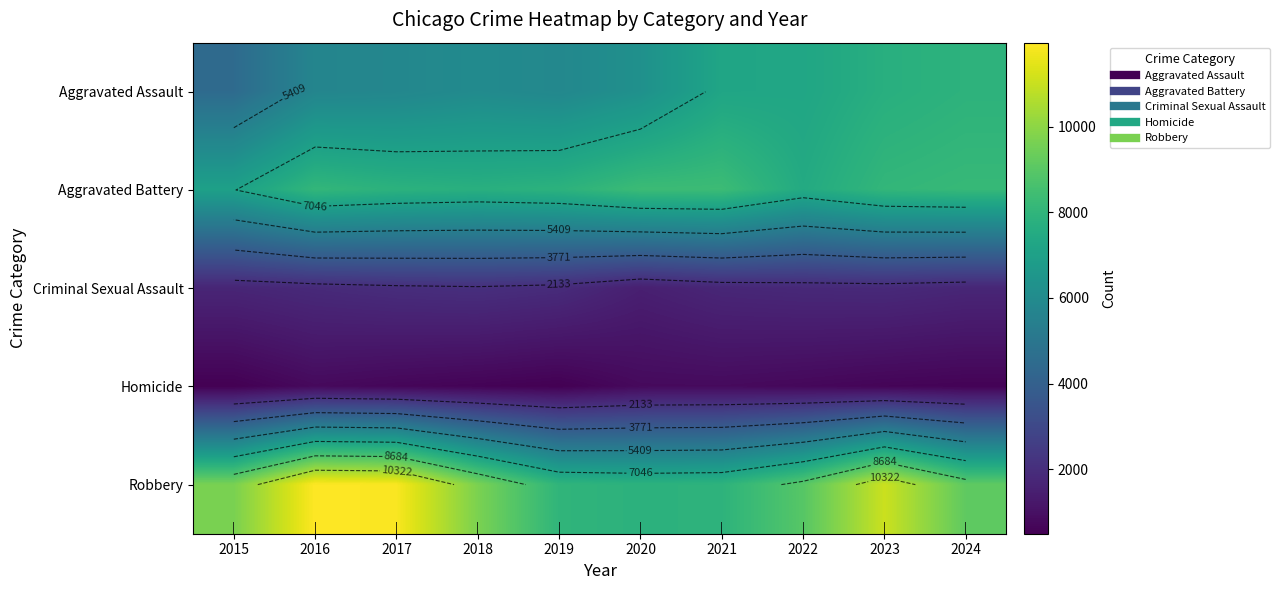

What is the greatest value displayed?

11960